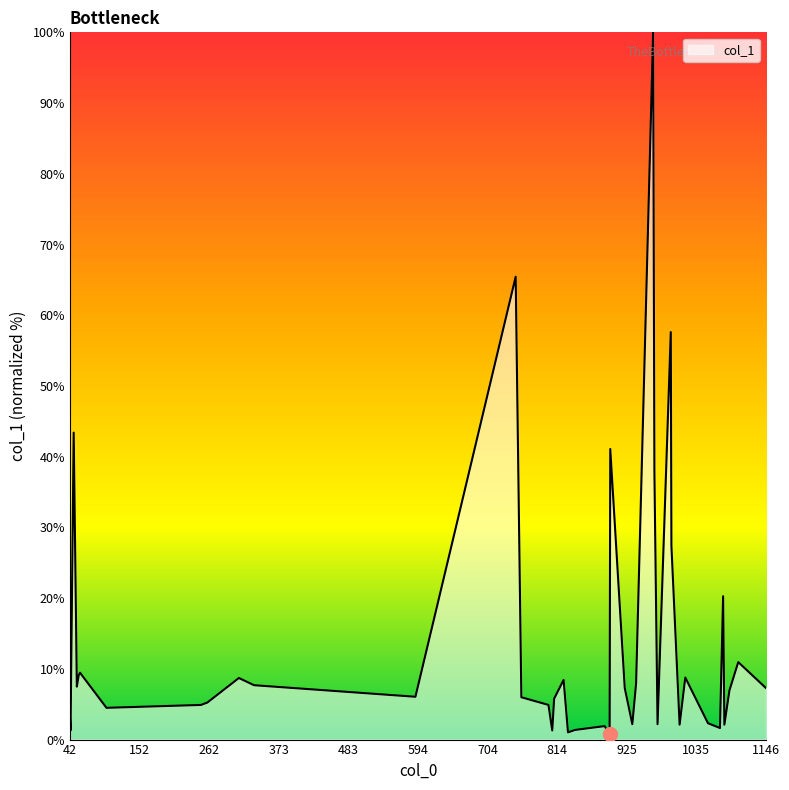

What is the difference between the maximum and minimum values?

99.2